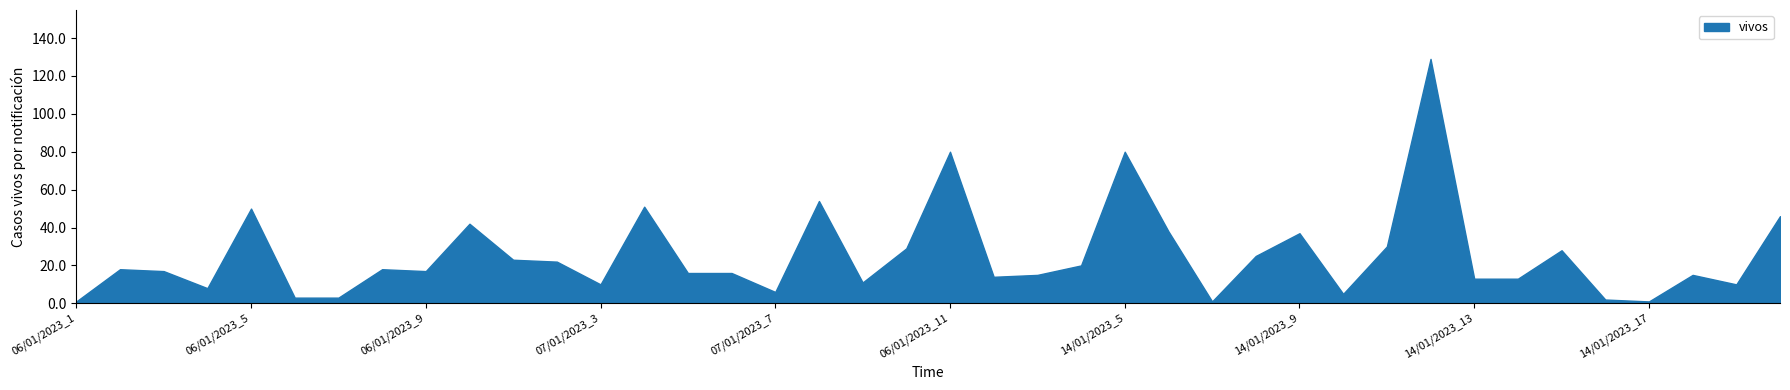

Rank the categories by value from highest to lowest.

14/01/2023_12, 06/01/2023_11, 14/01/2023_5, 07/01/2023_8, 07/01/2023_4, 06/01/2023_5, 21/01/2023_2, 06/01/2023_10, 14/01/2023_6, 14/01/2023_9, 14/01/2023_11, 14/01/2023_1, 14/01/2023_15, 14/01/2023_8, 07/01/2023_1, 07/01/2023_2, 14/01/2023_4, 06/01/2022_2, 06/01/2023_8, 06/01/2023_3, 06/01/2023_9, 07/01/2023_5, 07/01/2023_6, 14/01/2023_3, 14/01/2023_18, 14/01/2023_2, 14/01/2023_13, 14/01/2023_14, 07/01/2023_9, 07/01/2023_3, 21/01/2023_1, 06/01/2023_4, 07/01/2023_7, 14/01/2023_10, 06/01/2023_6, 06/01/2023_7, 14/01/2023_16, 06/01/2023_1, 14/01/2023_7, 14/01/2023_17